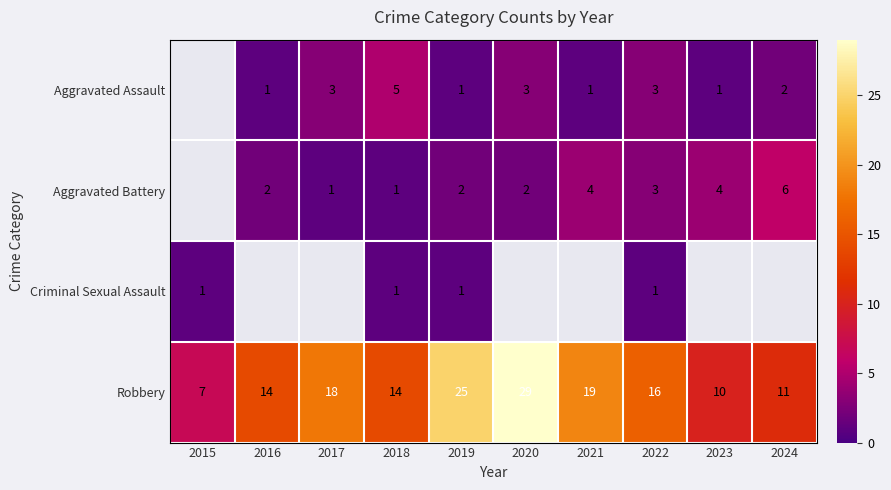

How many distinct data groups are displayed?

4